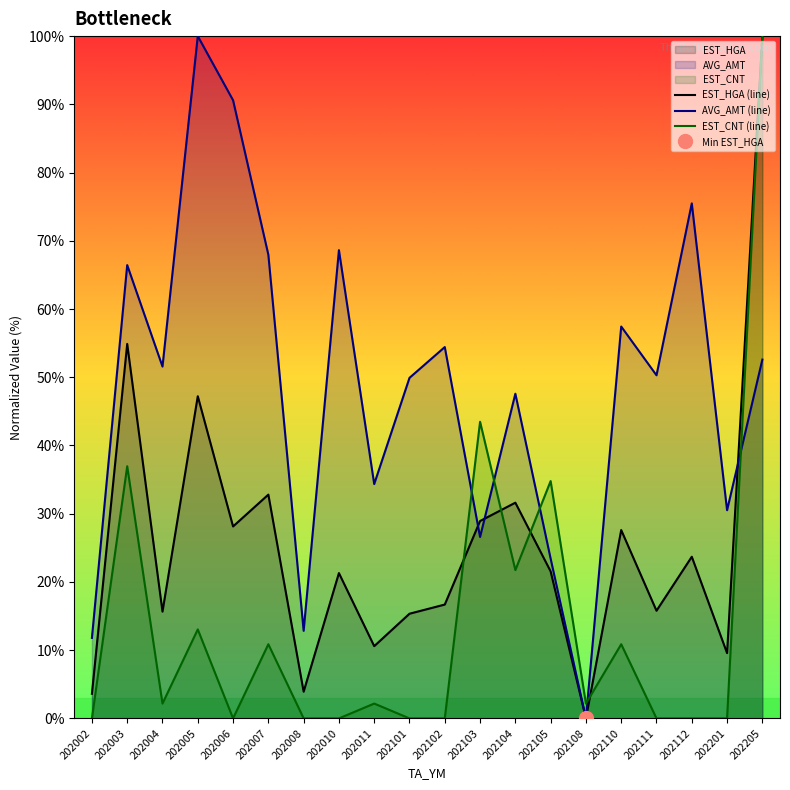

Reading left to right, what are all the values shown in this chart?

EST_HGA (line): 3.6	54.9	15.6	47.2	28.1	32.8	3.9	21.3	10.6	15.3	16.7	28.9	31.6	21.5	0.0	27.6	15.8	23.7	9.6	100.0
AVG_AMT (line): 11.8	66.4	51.6	100.0	90.6	68.0	12.8	68.6	34.3	49.9	54.4	26.6	47.6	23.4	0.0	57.4	50.3	75.5	30.5	52.6
EST_CNT (line): 0.0	37.0	2.2	13.0	0.0	10.9	0.0	0.0	2.2	0.0	0.0	43.5	21.7	34.8	2.2	10.9	0.0	0.0	0.0	100.0